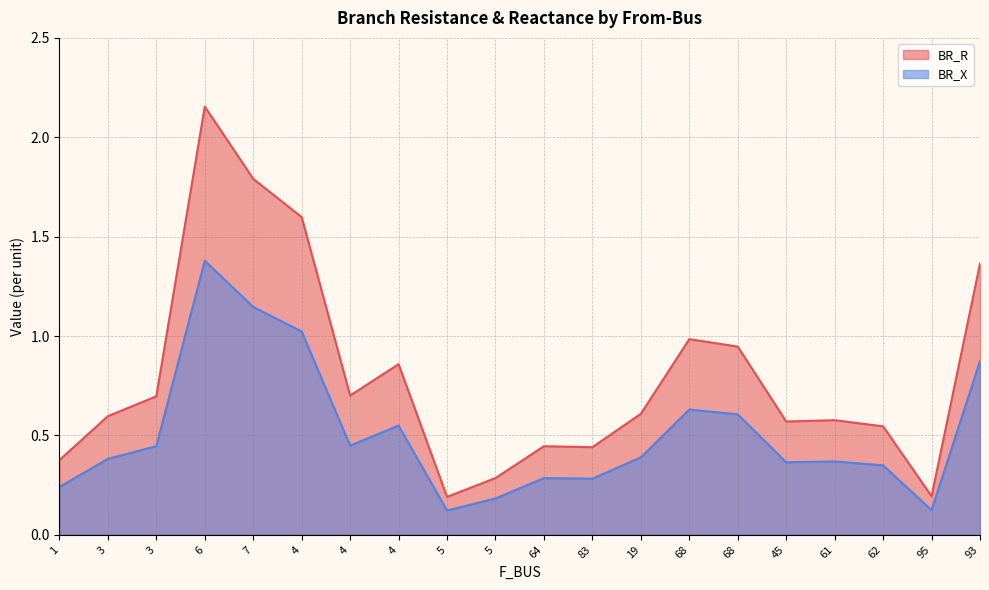

Reading left to right, what are all the values shown in this chart?

BR_R: 0.4	0.6	0.7	2.2	1.8	1.6	0.7	0.9	0.2	0.3	0.4	0.4	0.6	1.0	0.9	0.6	0.6	0.5	0.2	1.4
BR_X: 0.2	0.4	0.4	1.4	1.1	1.0	0.4	0.5	0.1	0.2	0.3	0.3	0.4	0.6	0.6	0.4	0.4	0.3	0.1	0.9